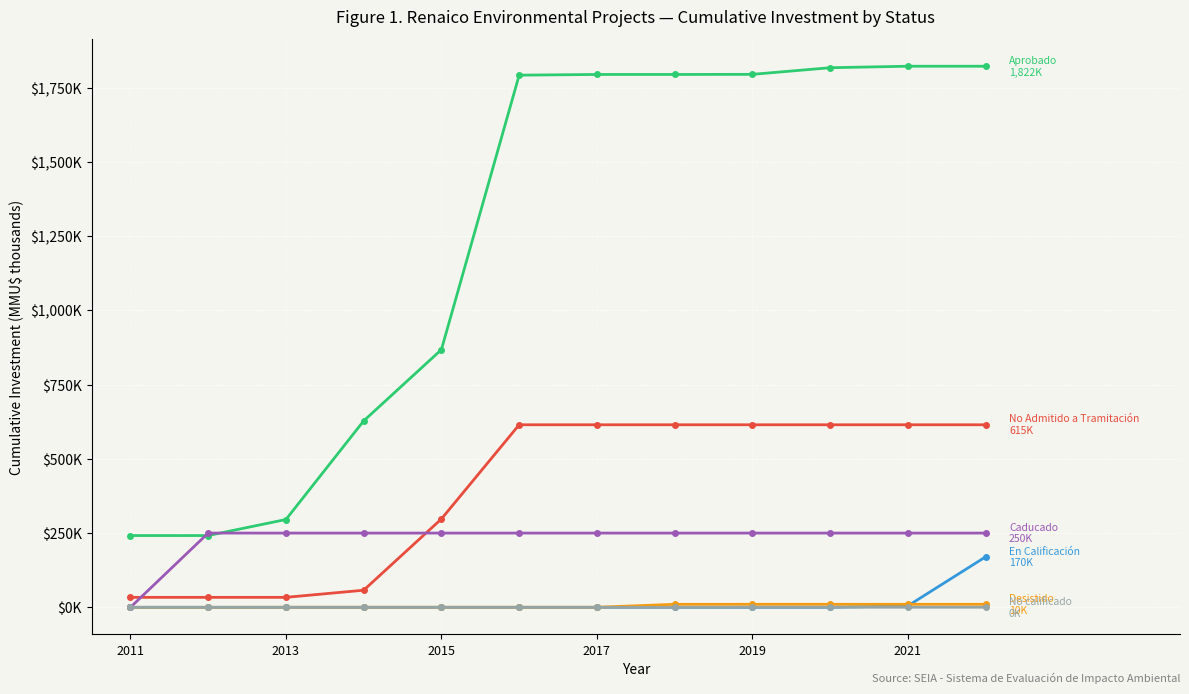

Does the chart have visible grid lines?

Yes